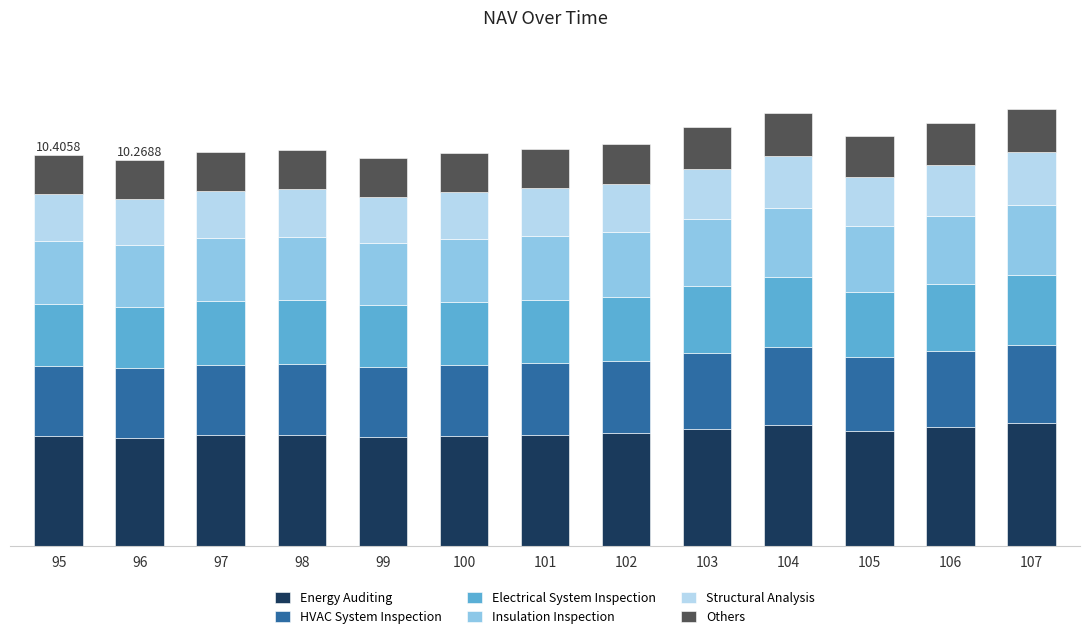

What are all the series names shown in the legend?

Energy Auditing, HVAC System Inspection, Electrical System Inspection, Insulation Inspection, Structural Analysis, Others